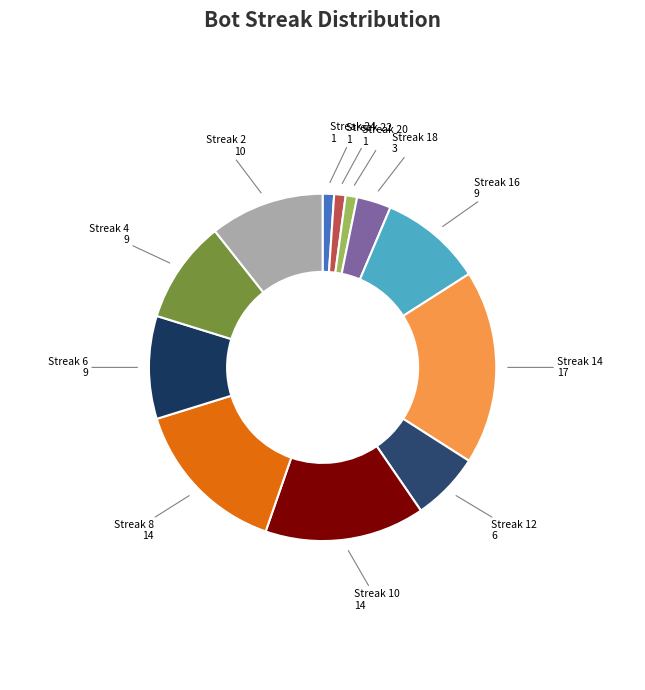

How many slices are in this pie chart?

12